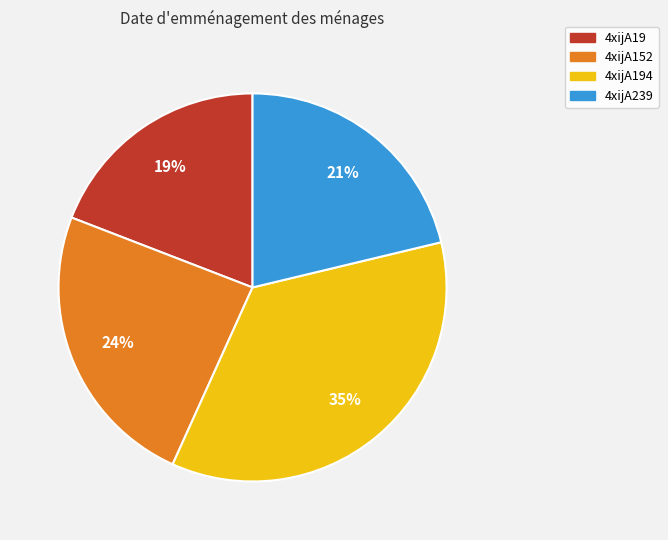

Is there a majority slice in this chart?

No